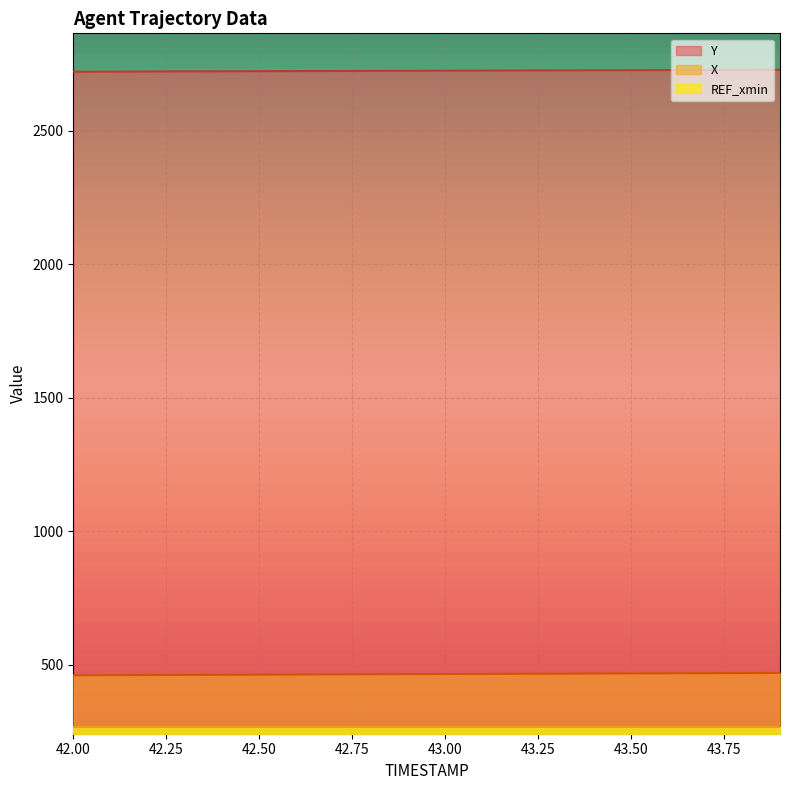

What is the approximate value of Y at 42.6?

2724.3